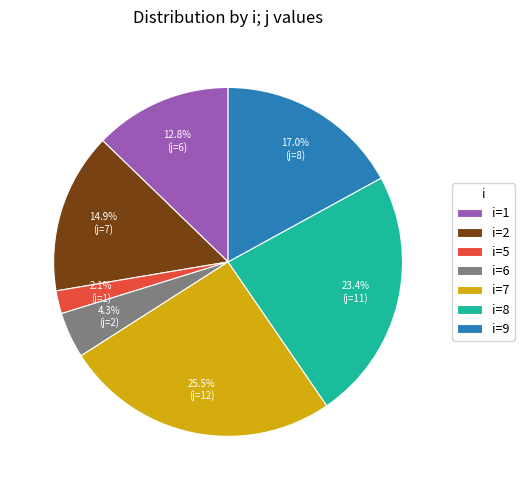

Rank the categories by value from lowest to highest.

i=5, i=6, i=1, i=2, i=9, i=8, i=7